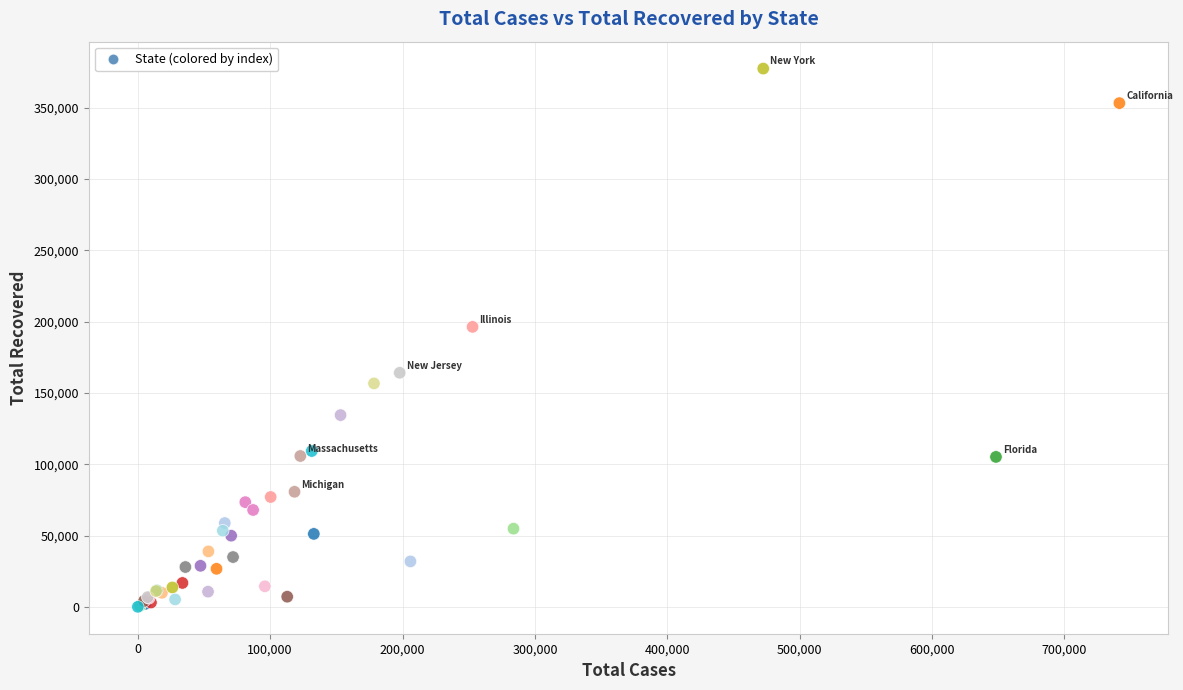

What Y value in the scatter plot is closest to 188703?

196296